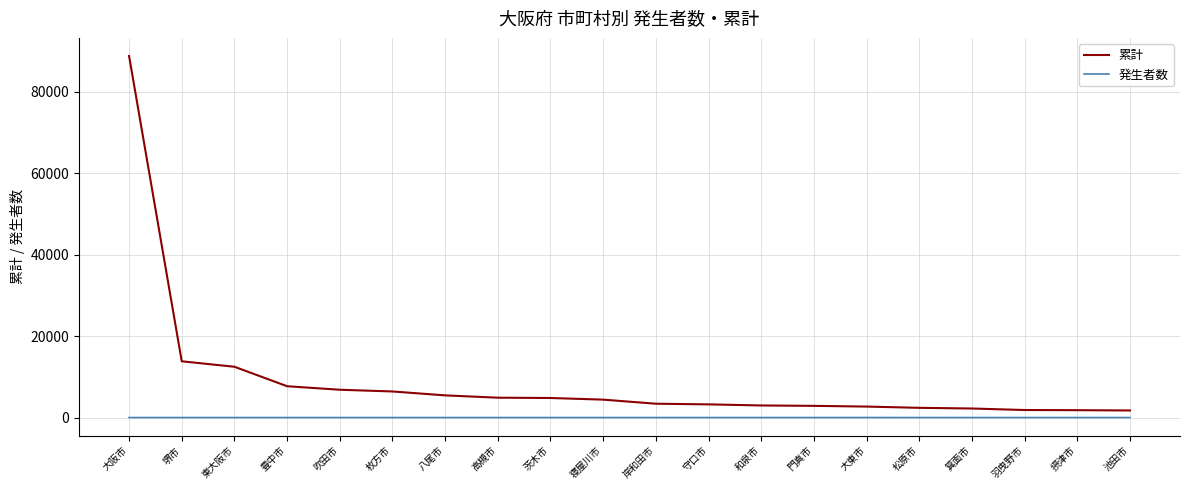

Which category has the highest value across all series?

大阪市